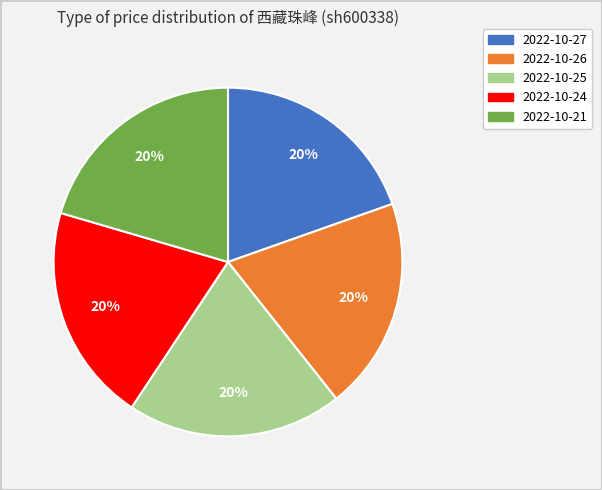

To the nearest percent, what is the average slice percentage?

20%